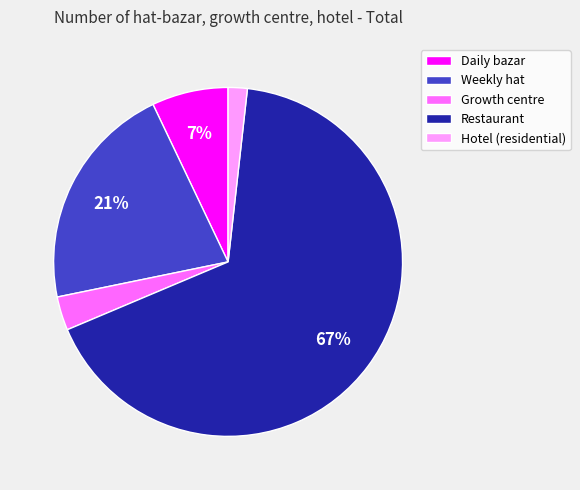

How many slices are in this pie chart?

5